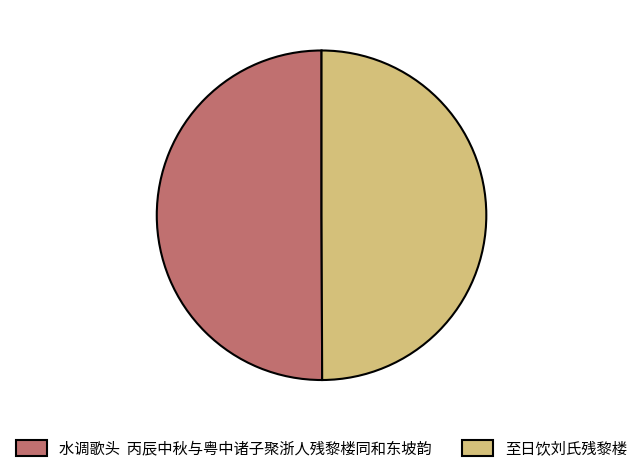

True or false: 至日饮刘氏残黎楼 accounts for 50% of the total.

True